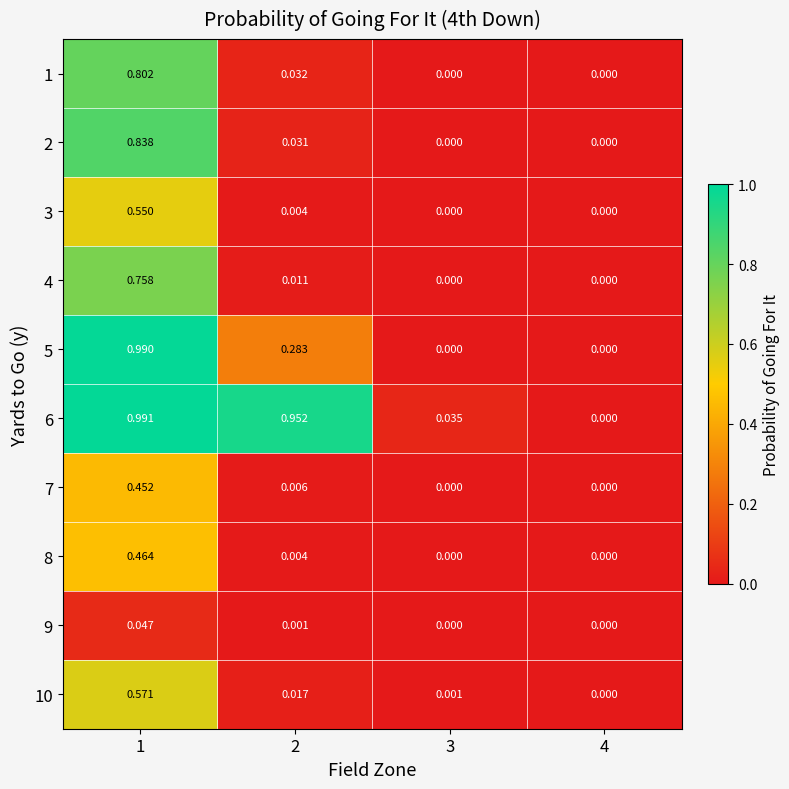

How many categories are shown in the chart?

4